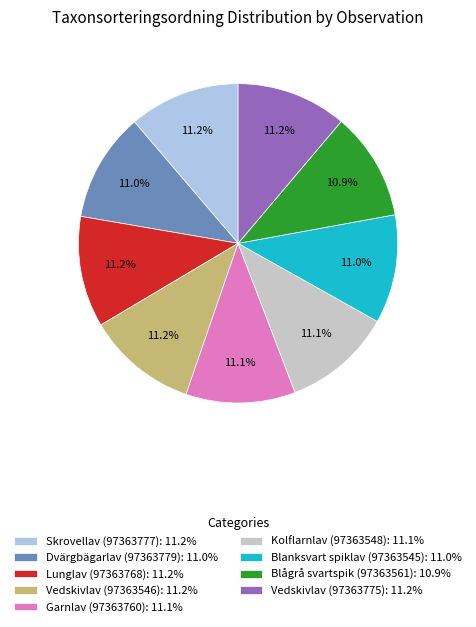

Approximately how many times larger is the value at Garnlav (97363760): 11.1% compared to Vedskivlav (97363546): 11.2%?

1.0